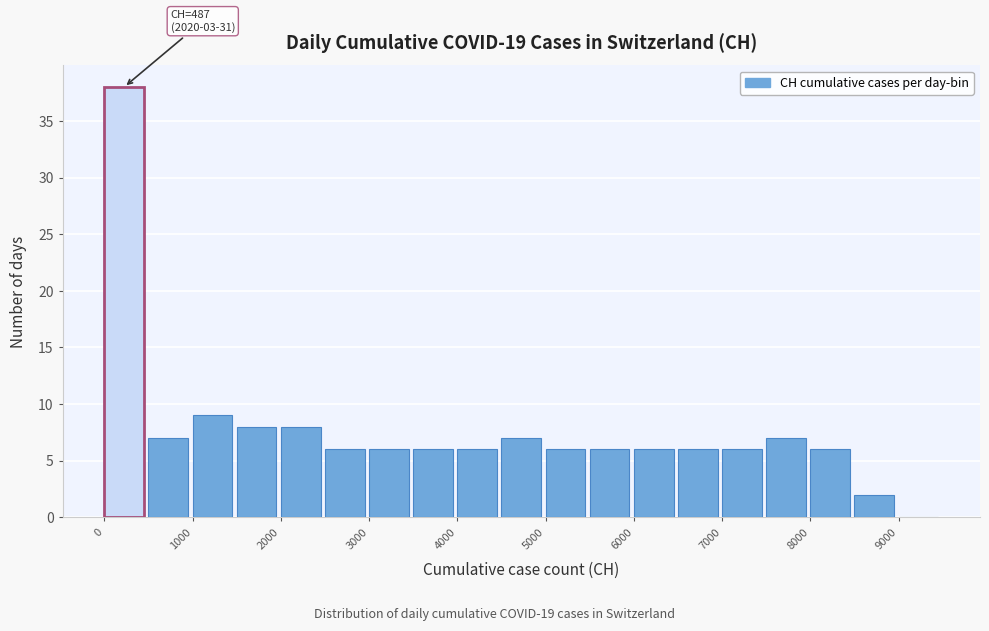

Which range on the x-axis has the tallest bar?

0 to 500